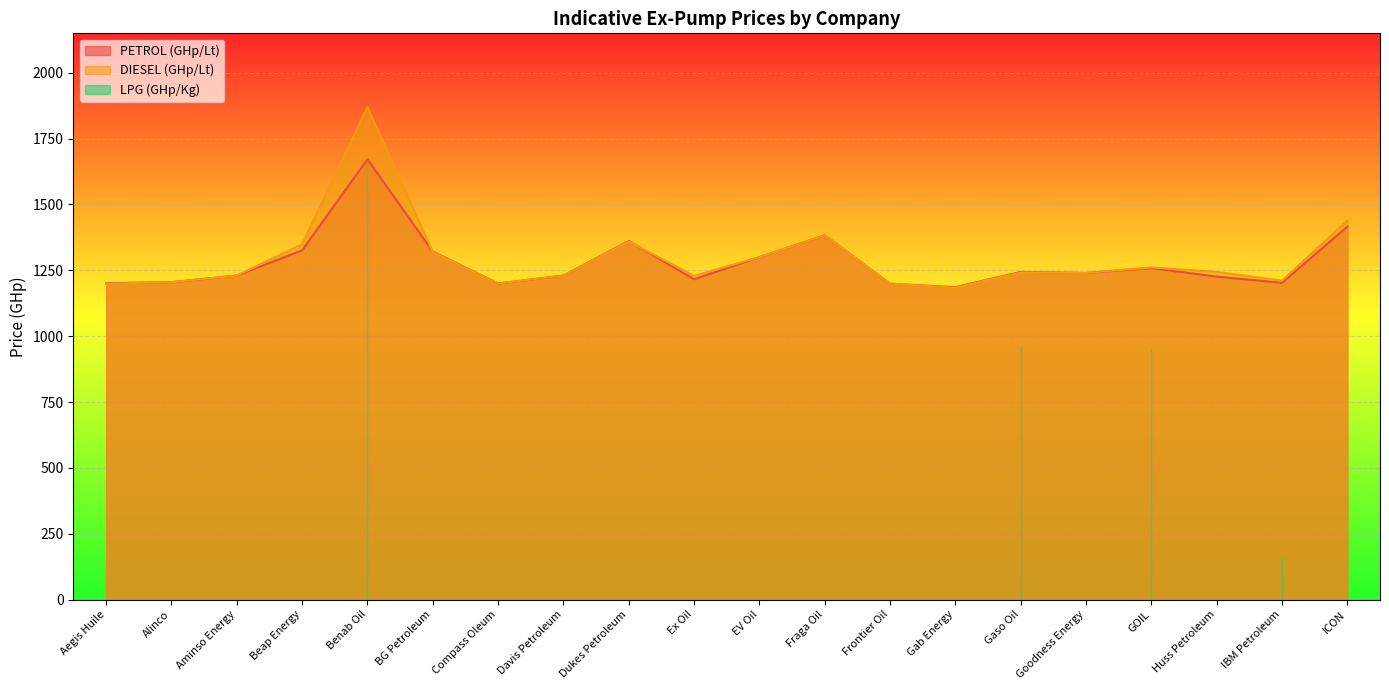

How many lines are shown in the chart?

2